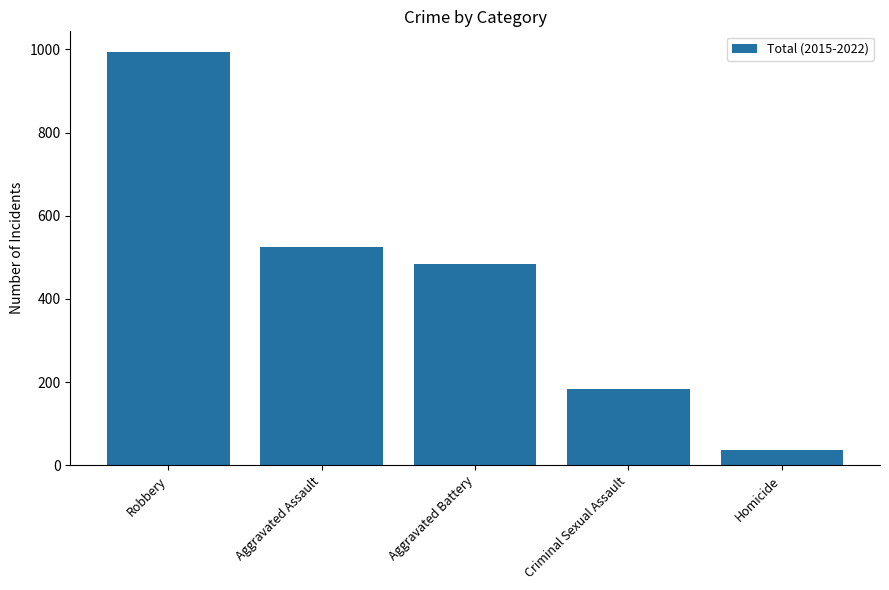

How many values are below 484?

2